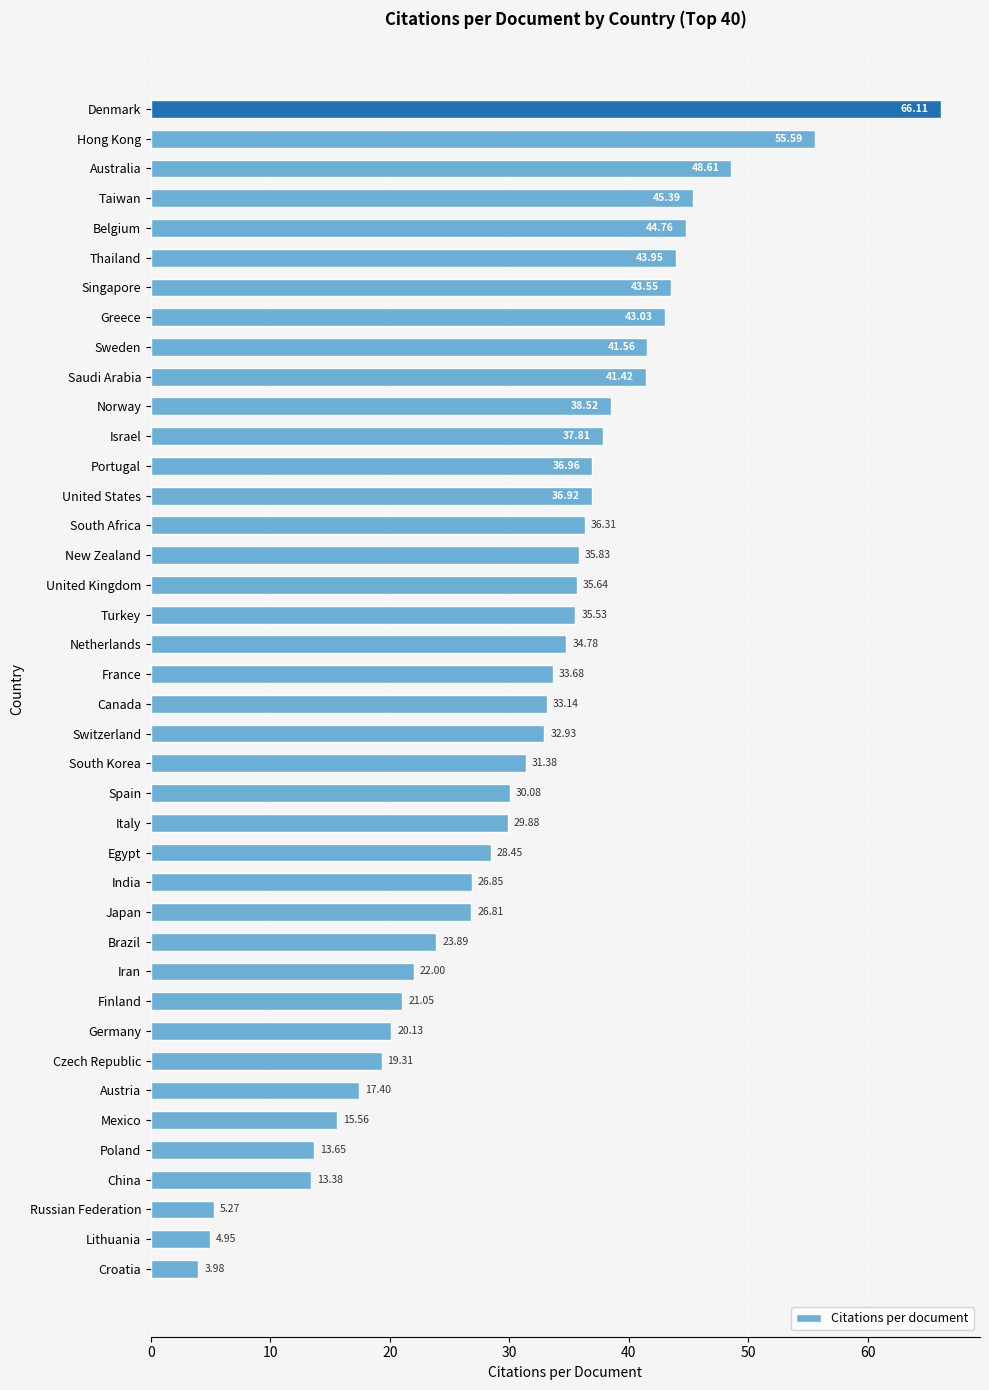

What is the change in value from Russian Federation to Canada?

+27.9